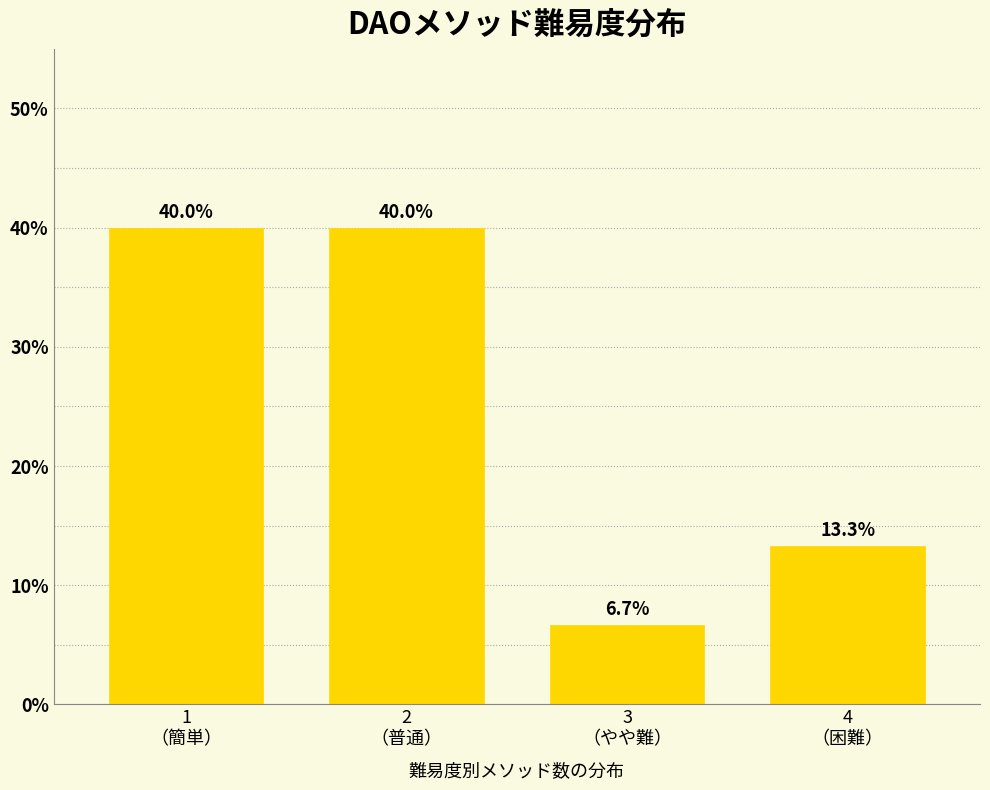

Reading right to left, extract all data points from this chart.

13.3	6.7	40.0	40.0